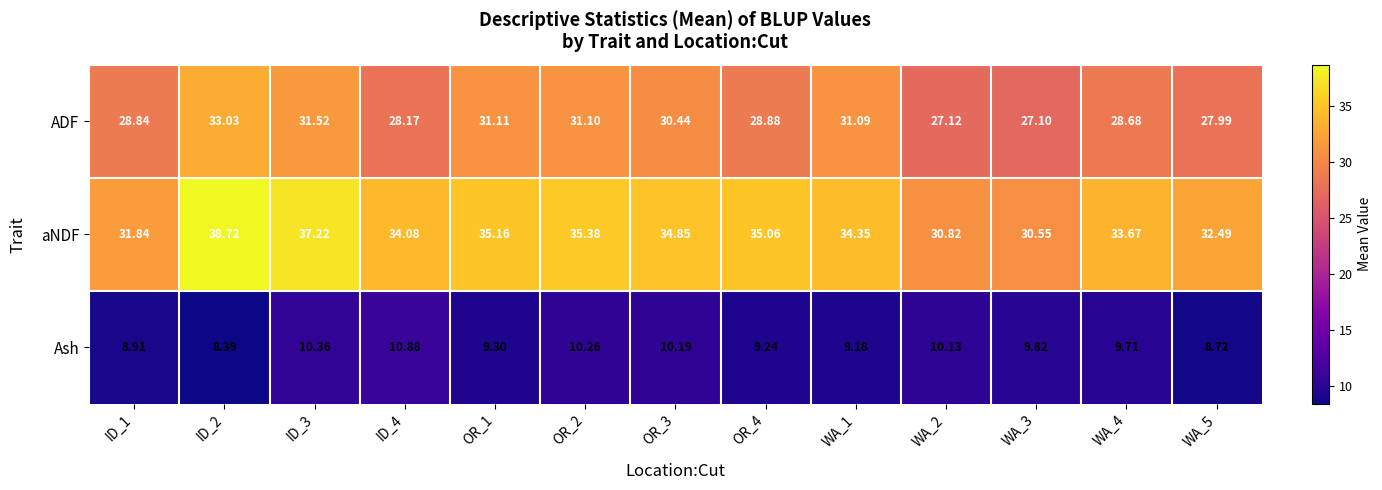

Which series has the widest spread of values?

aNDF